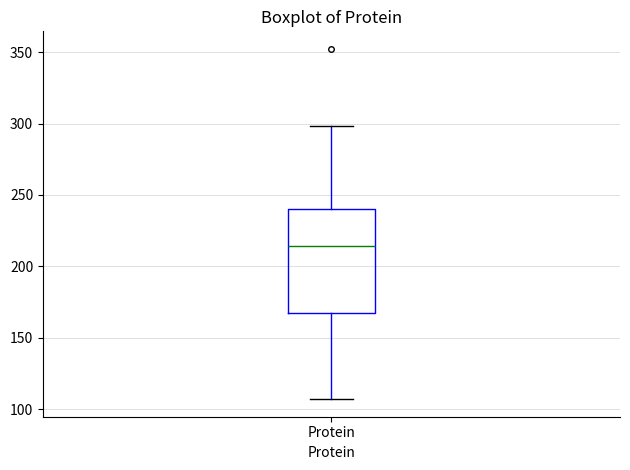

Where is the lower edge of the box for Protein on the y-axis? The values are not printed on the chart, so give them approximately, as read against the axis.

165